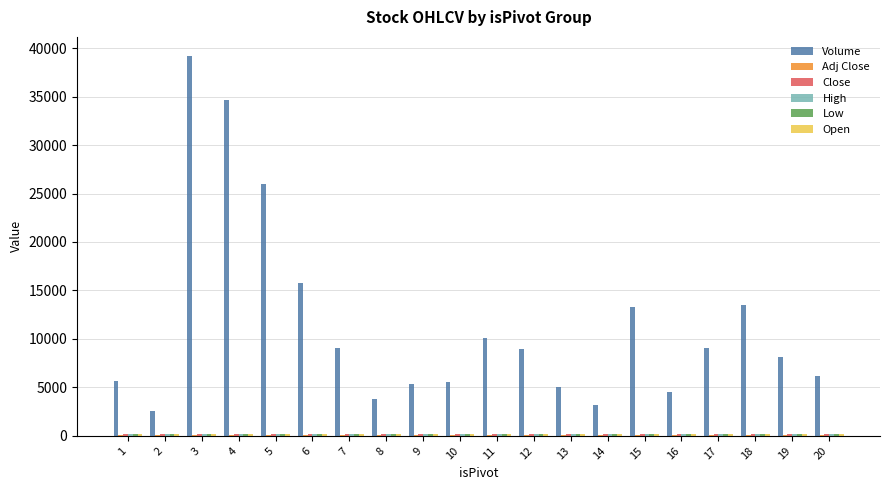

How many series are shown in this chart?

6